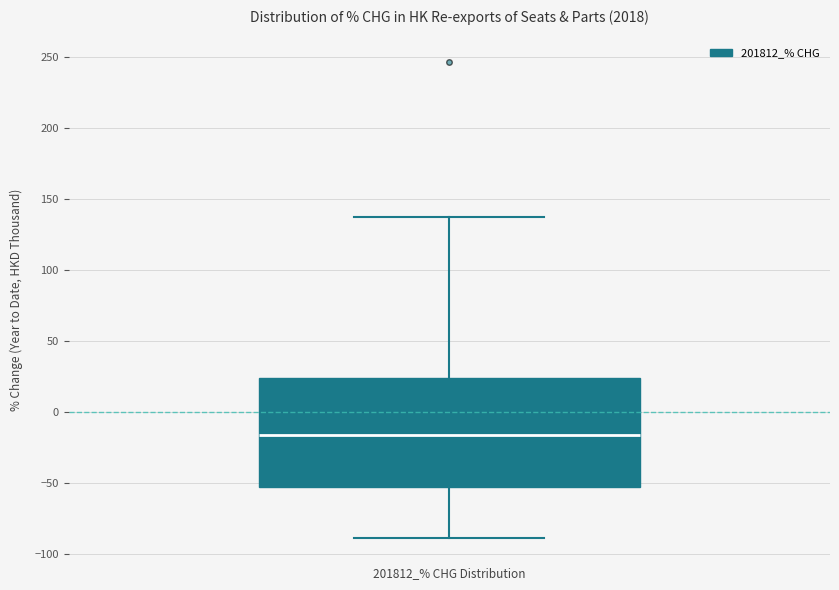

Where is the lower edge of the box on the y-axis? The values are not printed on the chart, so give them approximately, as read against the axis.

-55